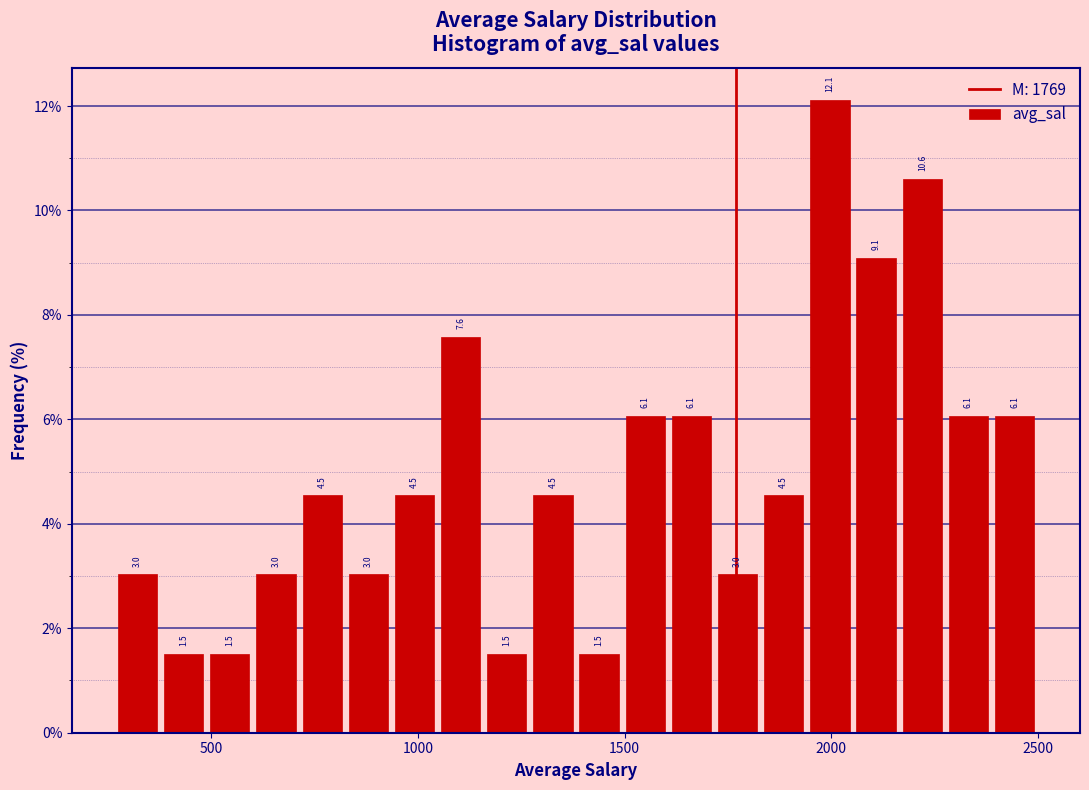

Around what value on the x-axis is the tallest bar? Give the approximate position of its centre, as read against the axis.

2000